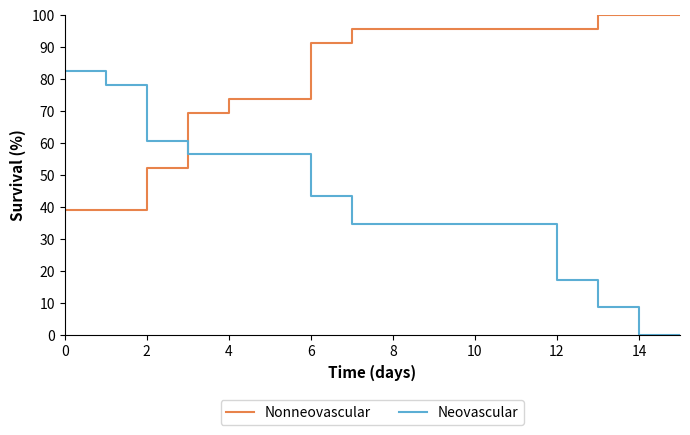

True or false: Neovascular and Nonneovascular cross at least once.

True